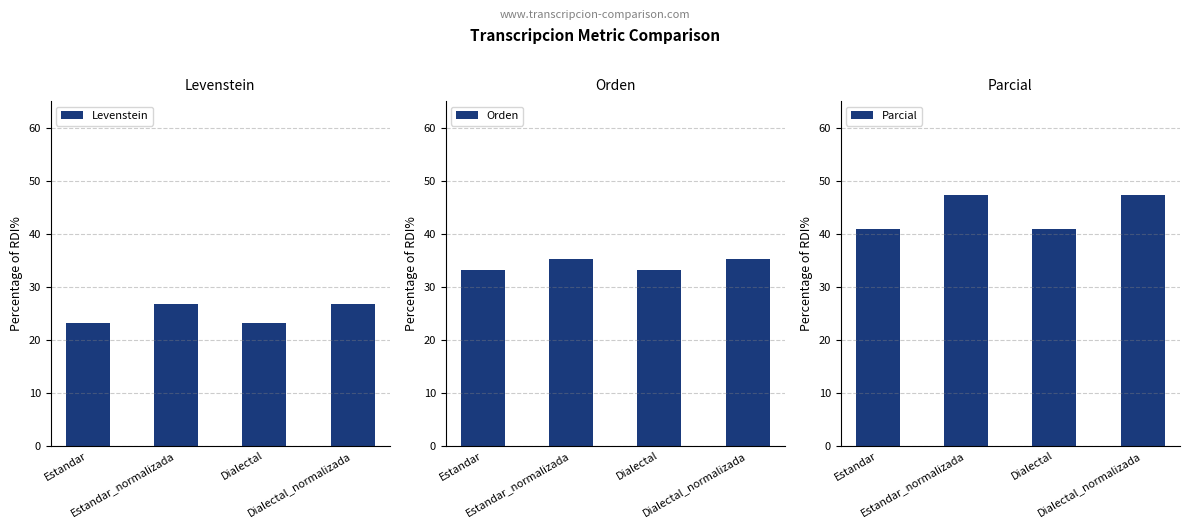

What is the sum of the Parcial values at Estandar and Estandar_normalizada?

88.2